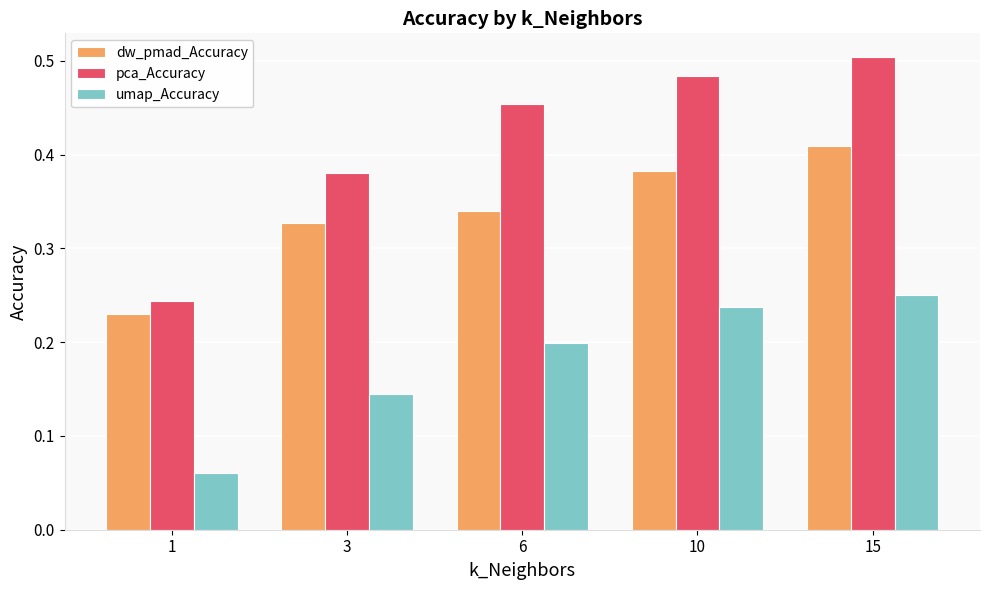

How many bars are there in each group?

3